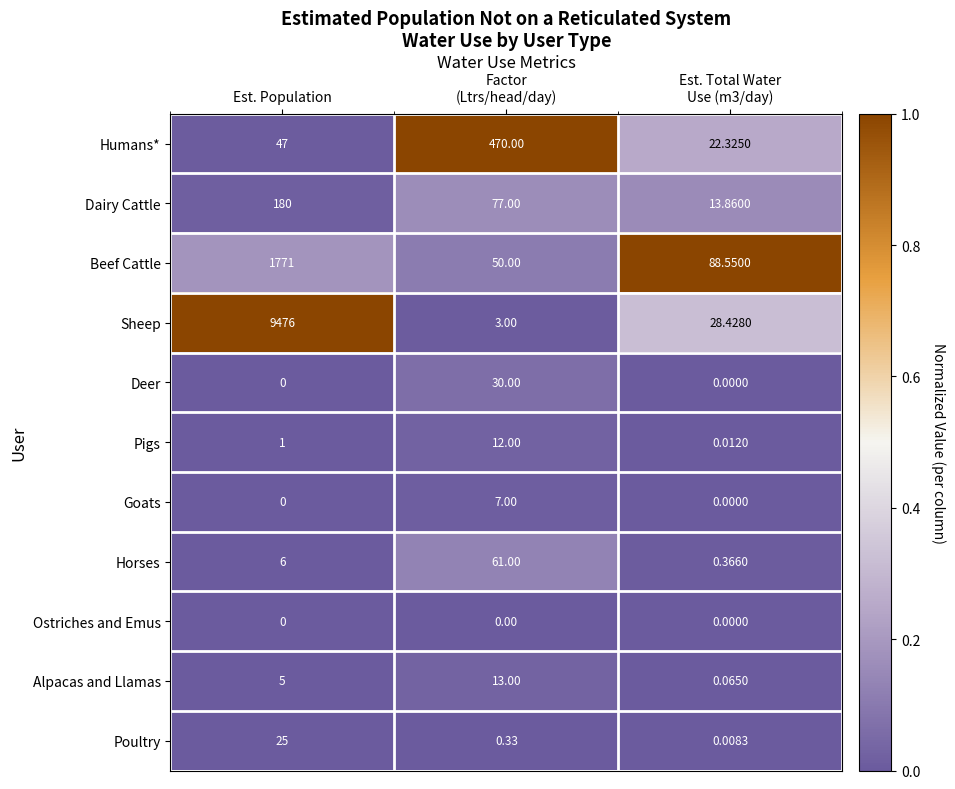

Which series has the widest spread of values?

Sheep